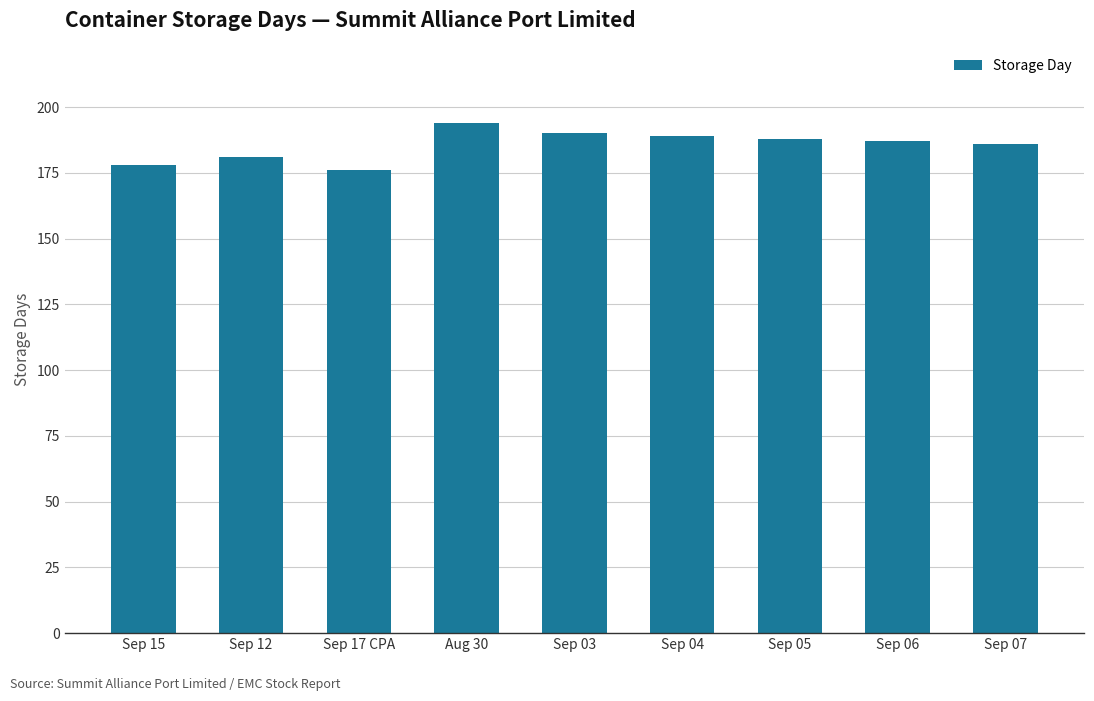

What is the sum of the values at Sep 03 and Sep 05?

378